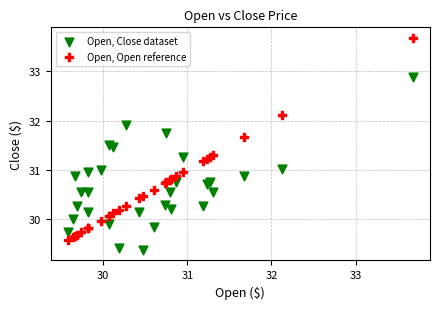

Which series contains the highest Y value?

Open, Open reference